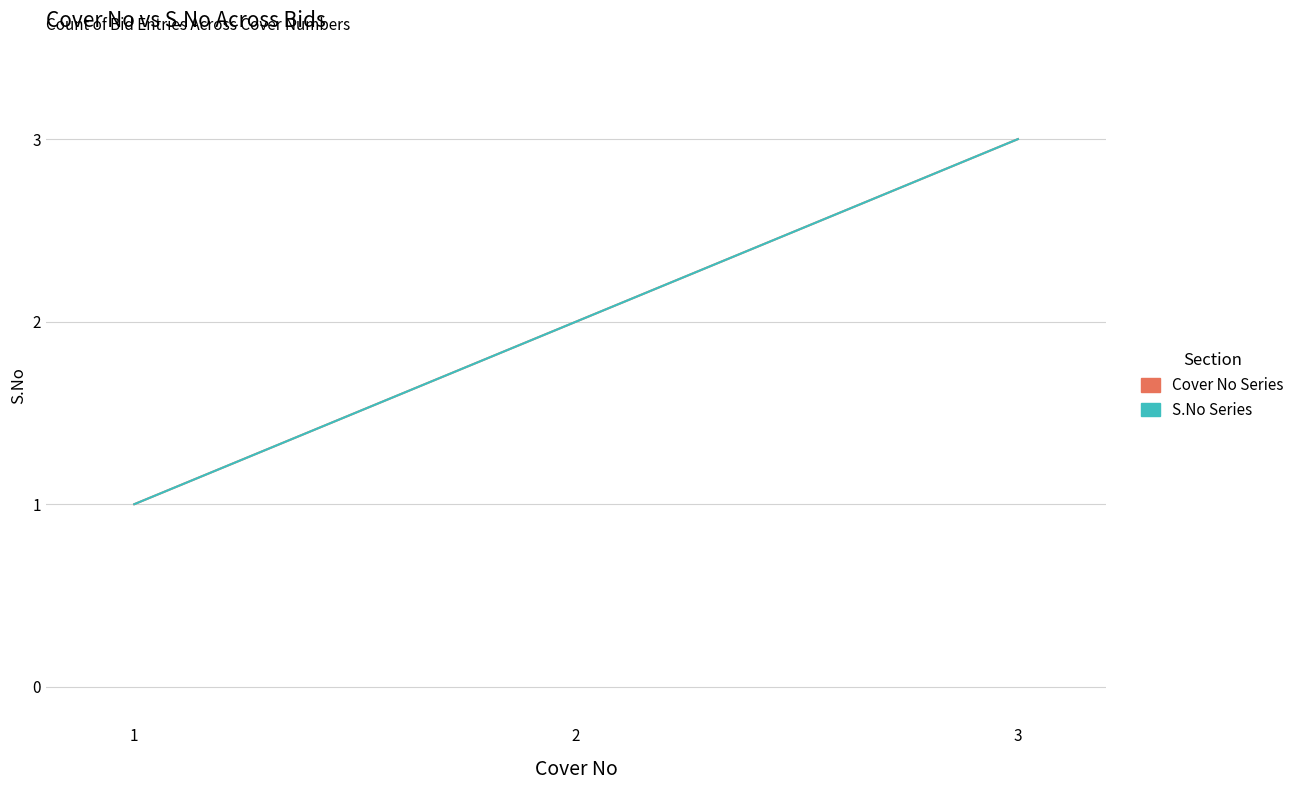

At 1, list the series in order from largest to smallest.

Cover No Series, S.No Series